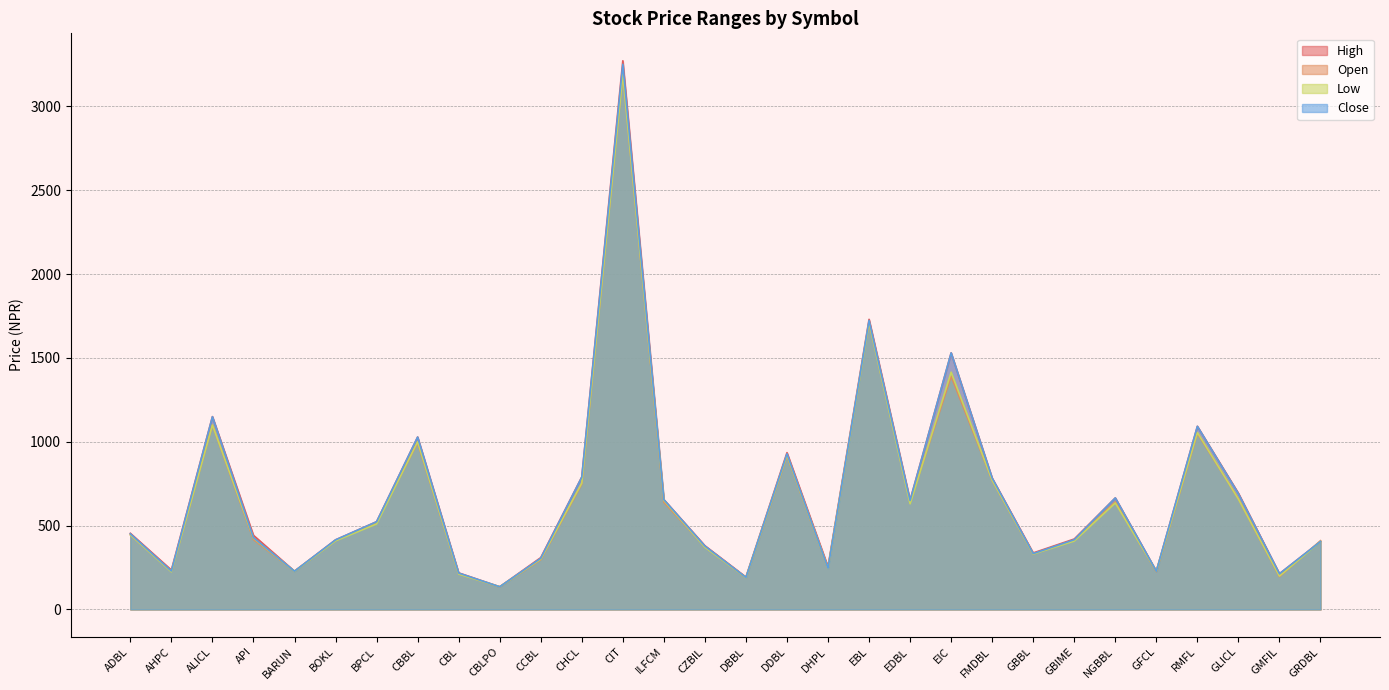

List the series in order of their peak value, lowest first.

Low, Open, Close, High